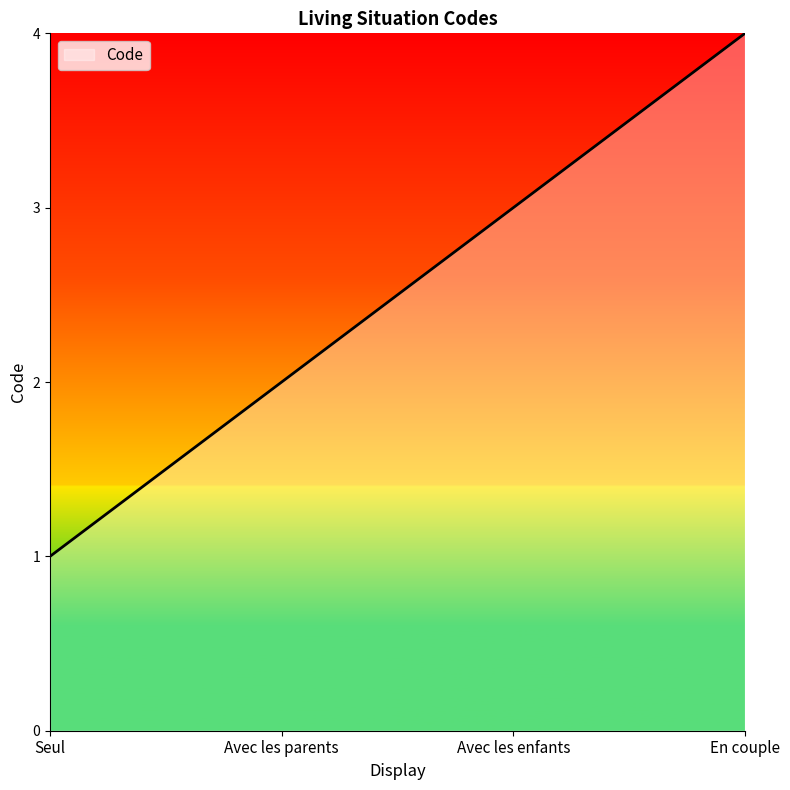

What is the difference between the maximum and minimum values?

3